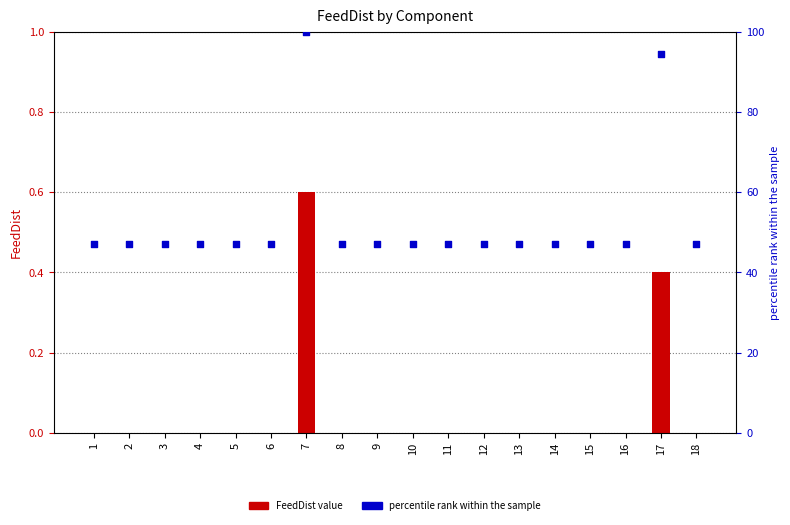

Which series has the largest total across all categories?

percentile rank